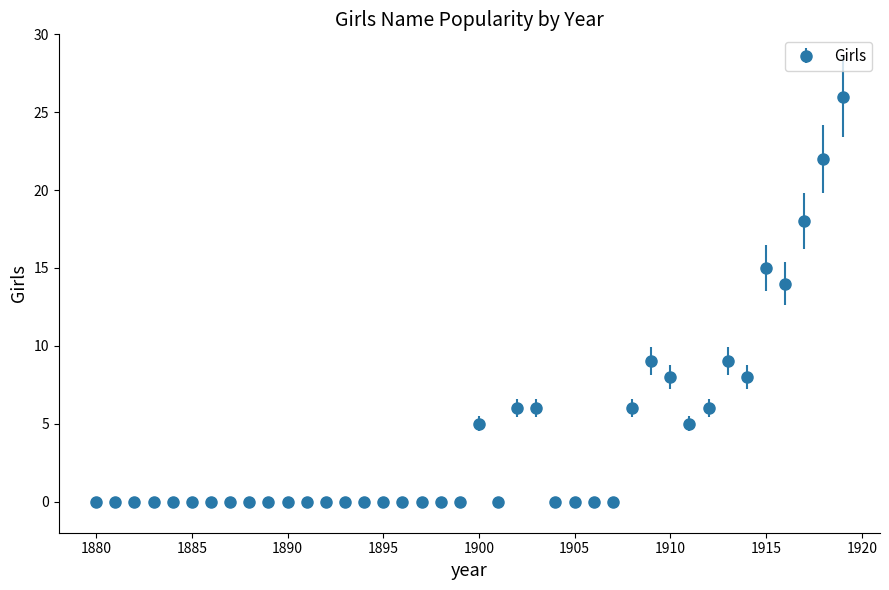

True or false: the data has more than 0 interior local peaks.

True